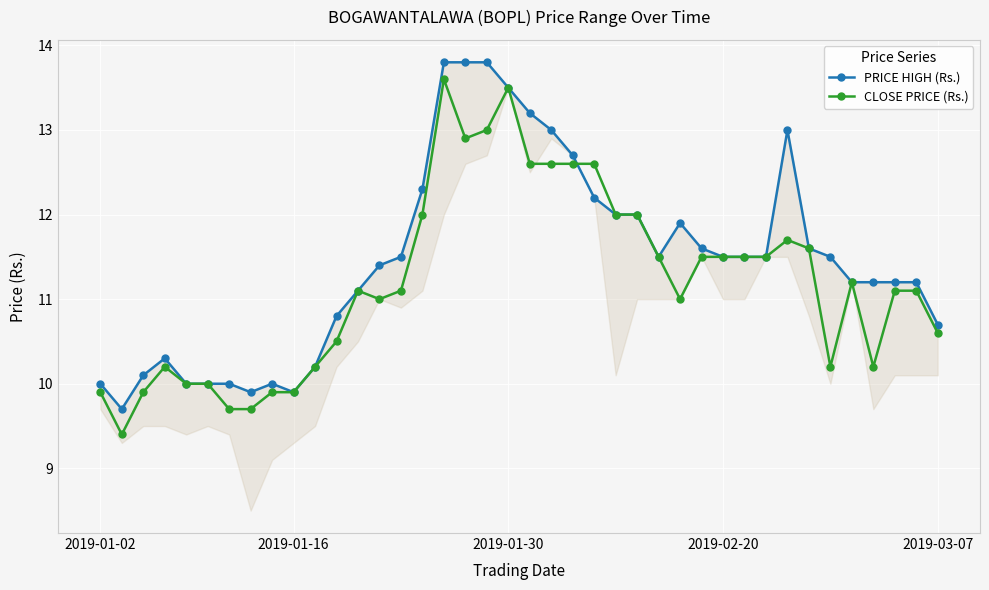

Count the number of categories in the chart.

40